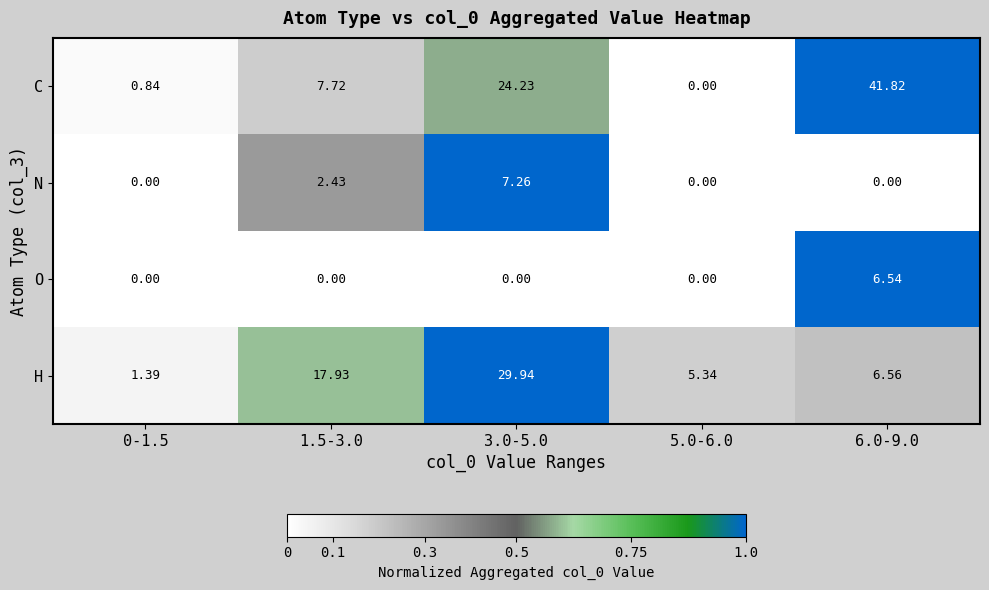

Which series has the largest total across all categories?

C